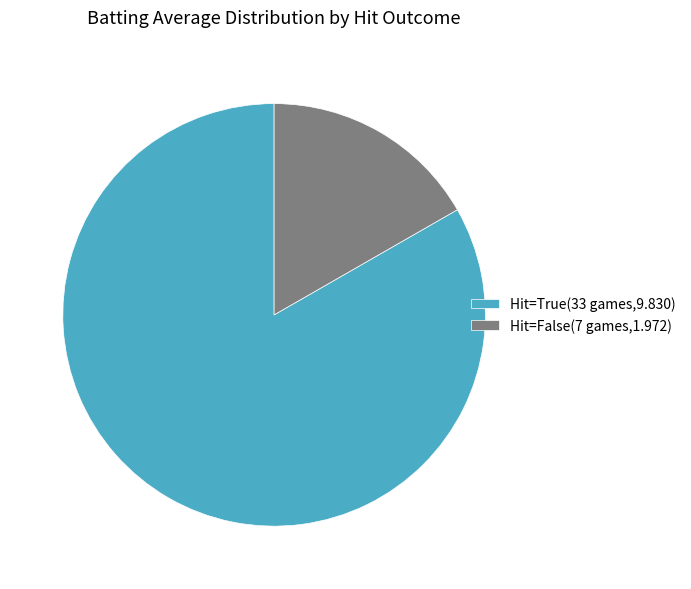

Does Hit=True(33 games,9.830) account for over 50% of the chart?

Yes